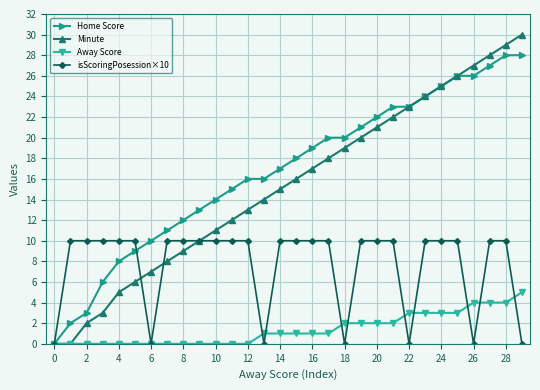

Which series has the largest total across all categories?

Home Score